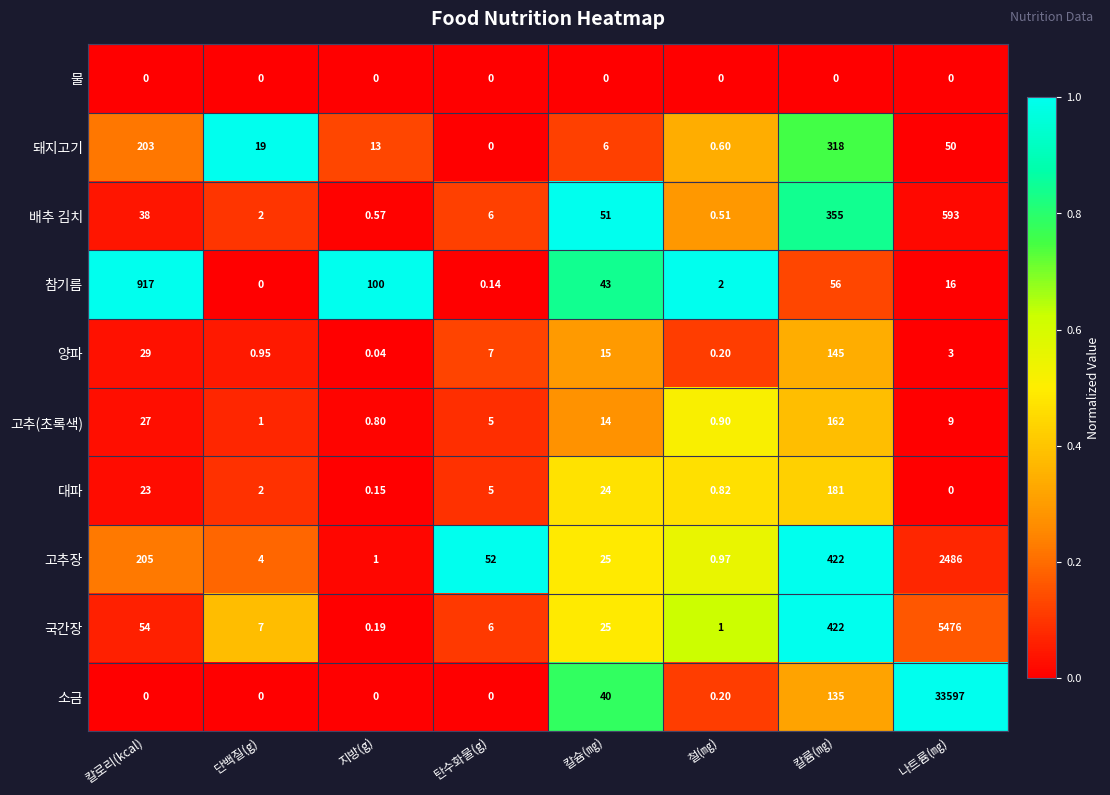

Between 지방(g) and 탄수화물(g), which series saw the biggest shift?

참기름